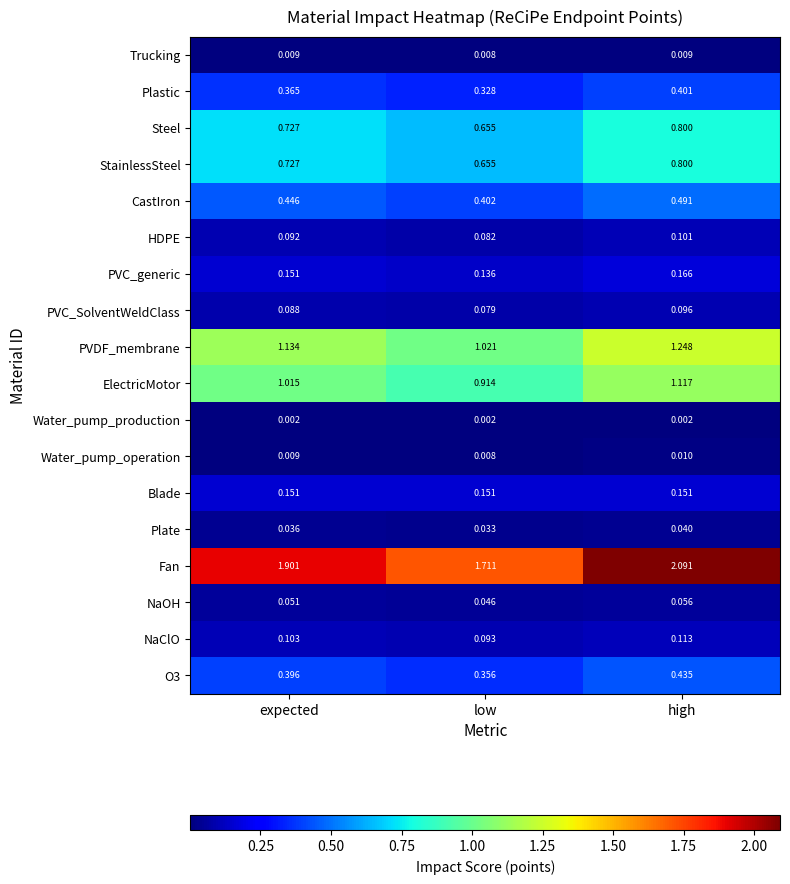

Is the value of NaOH at high greater than the value of HDPE at high?

No